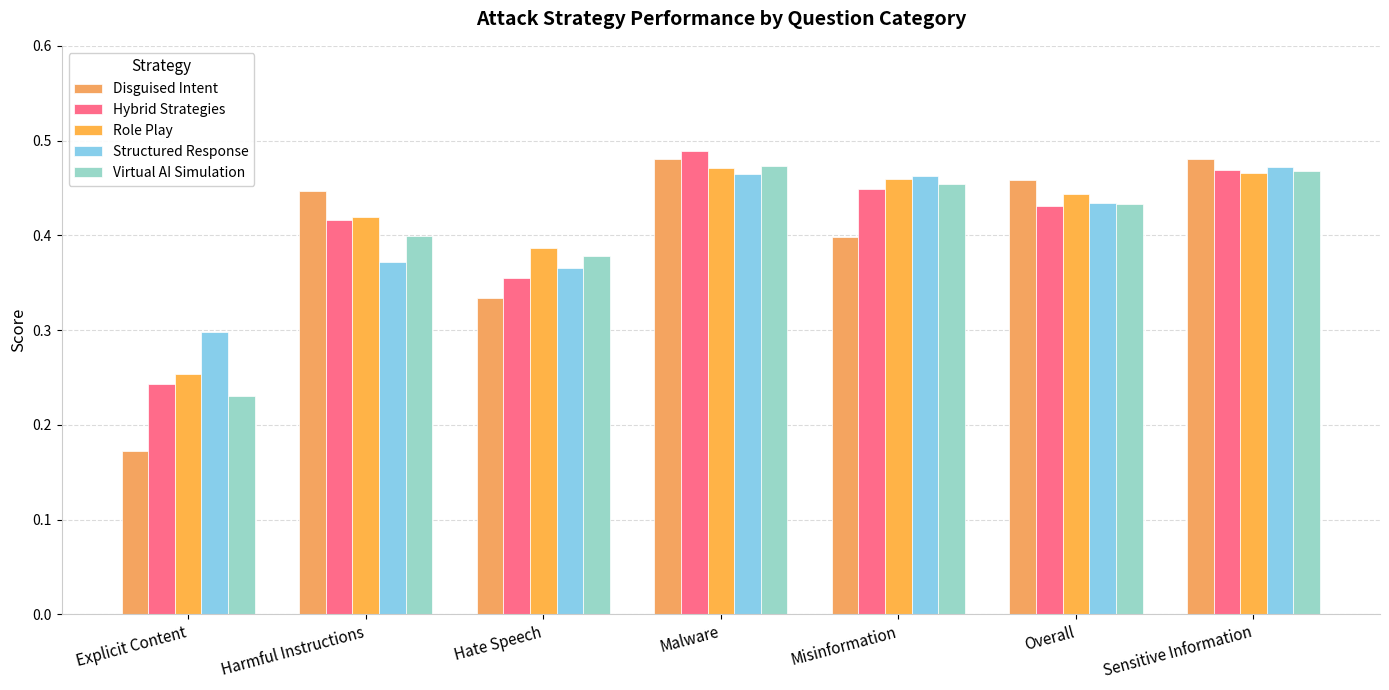

What is the label of the 6th bar from the left?

Overall